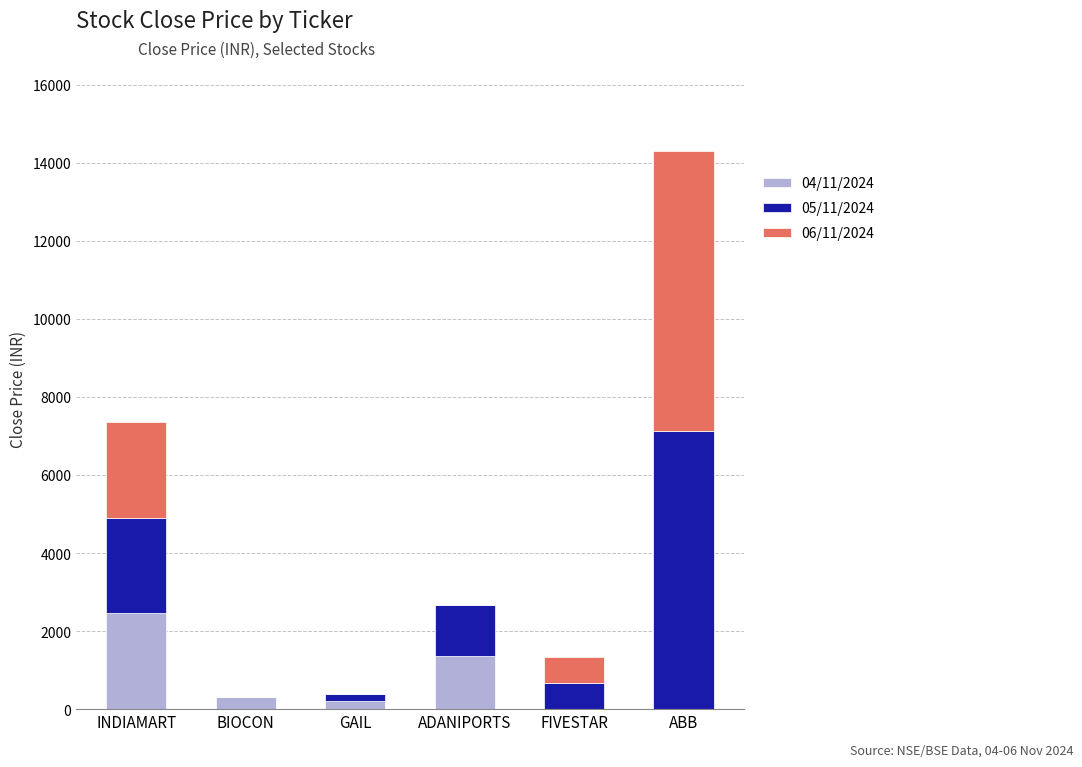

What is the total value across all series at INDIAMART?

7358.9